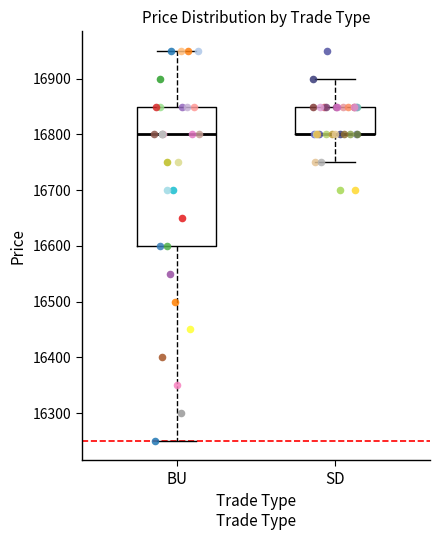

Which box is the tallest, from its lower edge to its upper edge?

BU